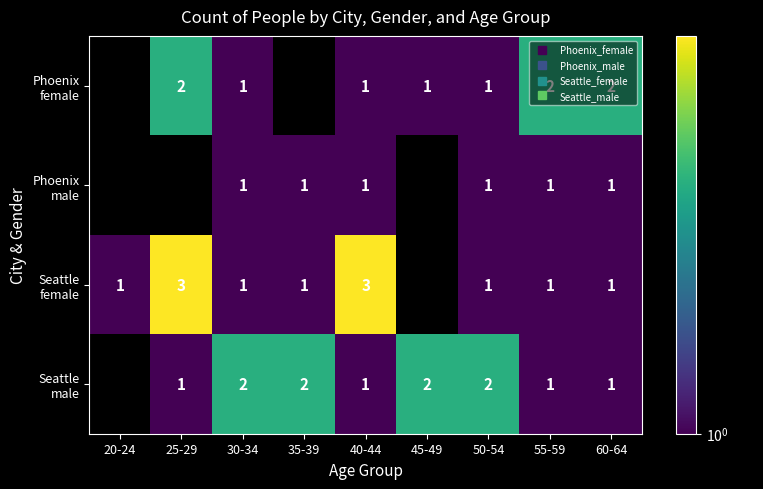

True or false: Seattle male has a value of 2.6 at 35-39.

False